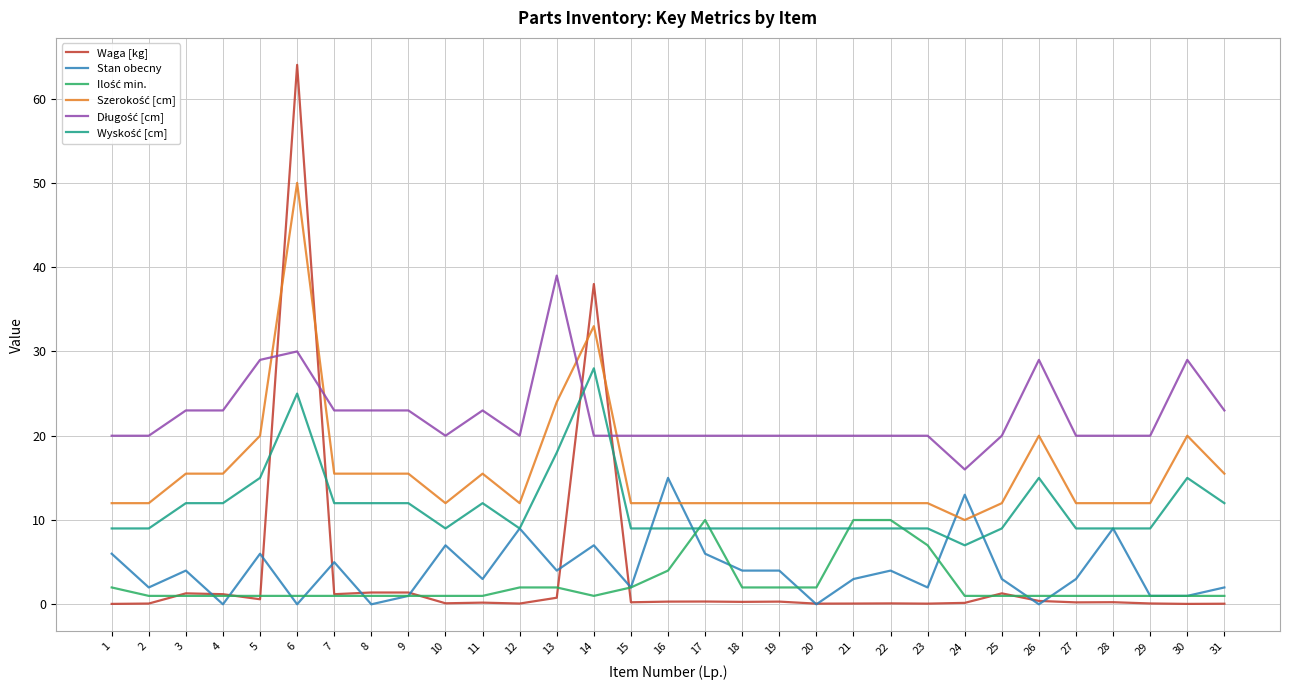

What is the spread (max minus min) of values at 25?

19.0